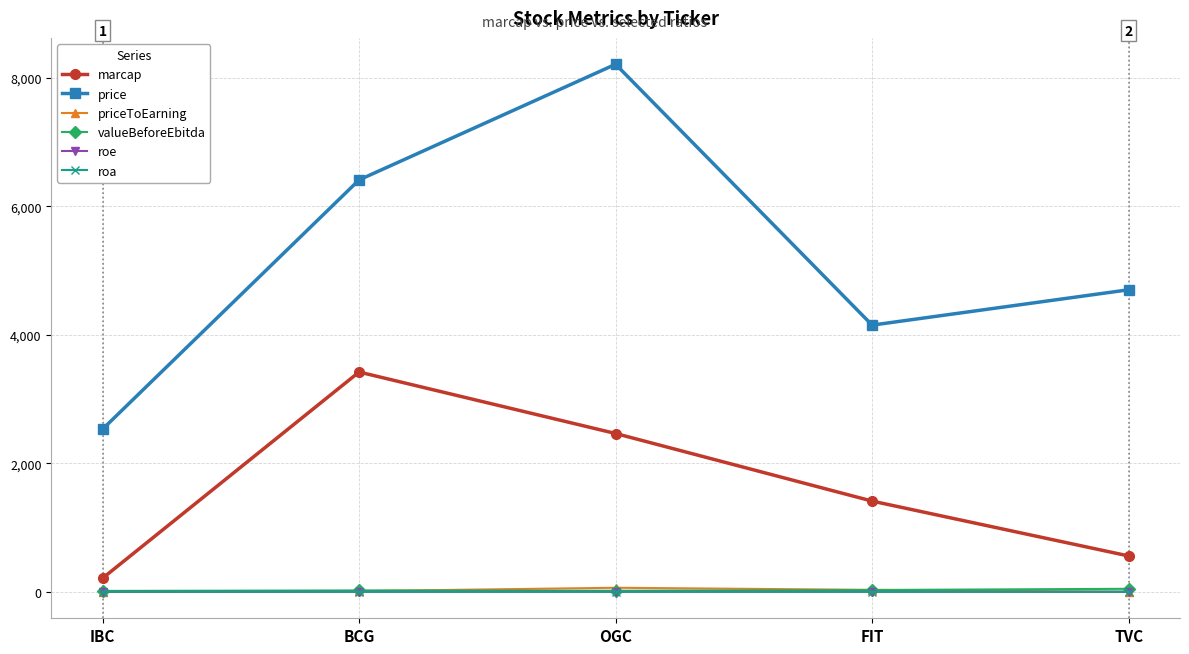

Does the chart have visible grid lines?

Yes